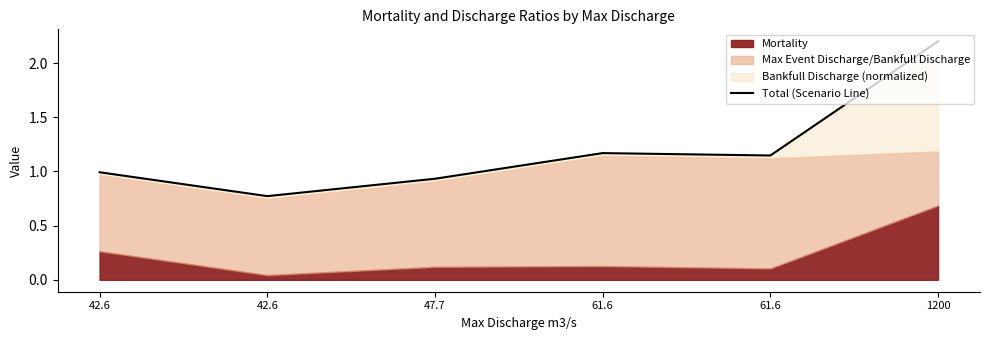

True or false: there are more than 2 points higher than both neighbors.

False